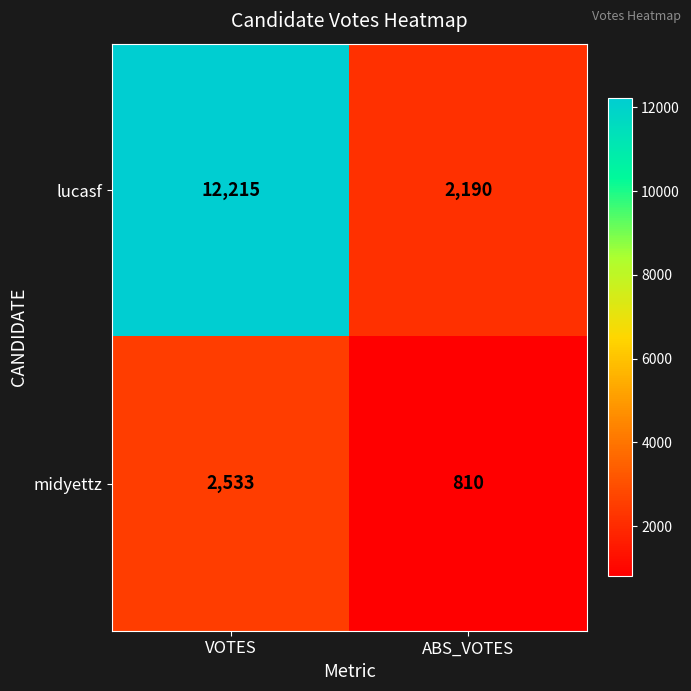

True or false: lucasf has a value of 998 at ABS_VOTES.

False